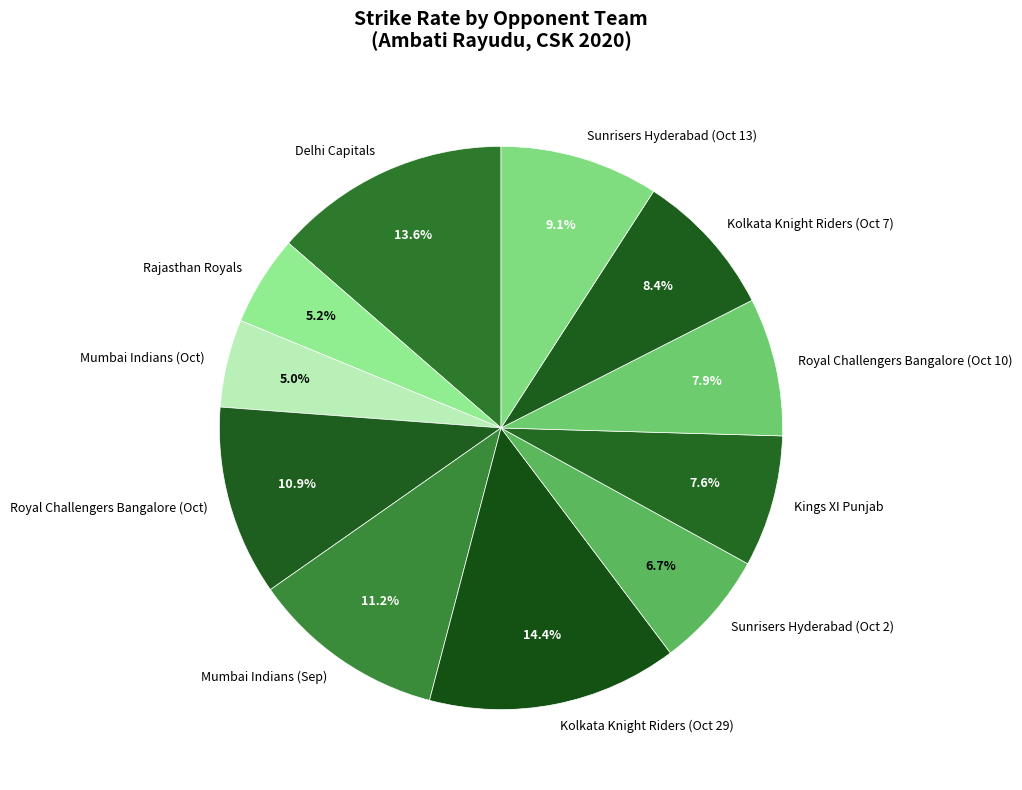

Which has a higher value, Sunrisers Hyderabad (Oct 13) or Kolkata Knight Riders (Oct 7)?

Sunrisers Hyderabad (Oct 13)